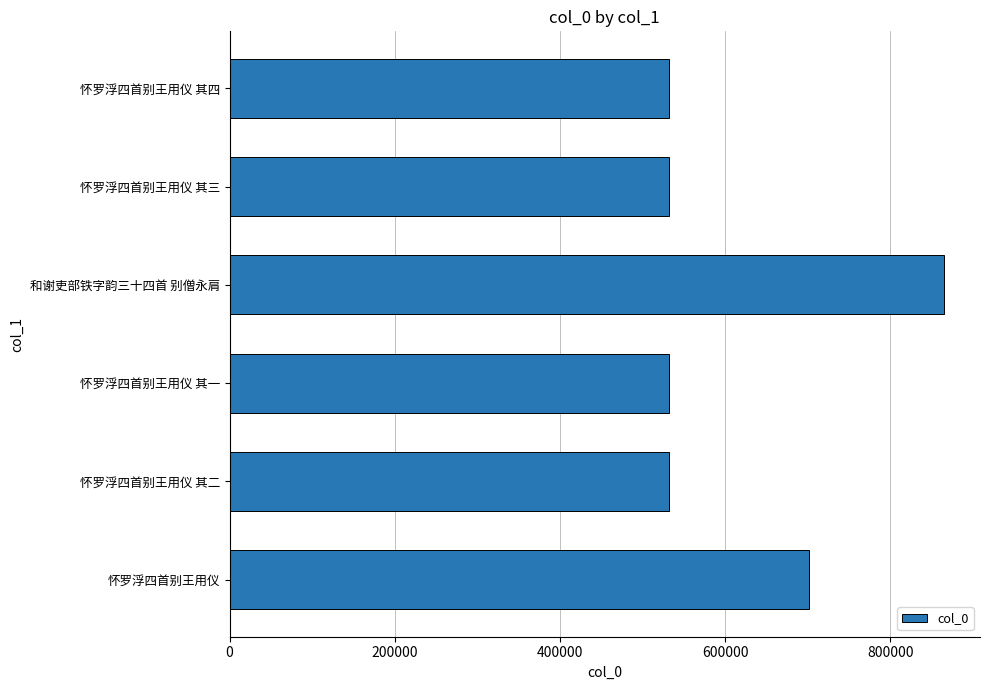

What is the smallest value displayed?

532207